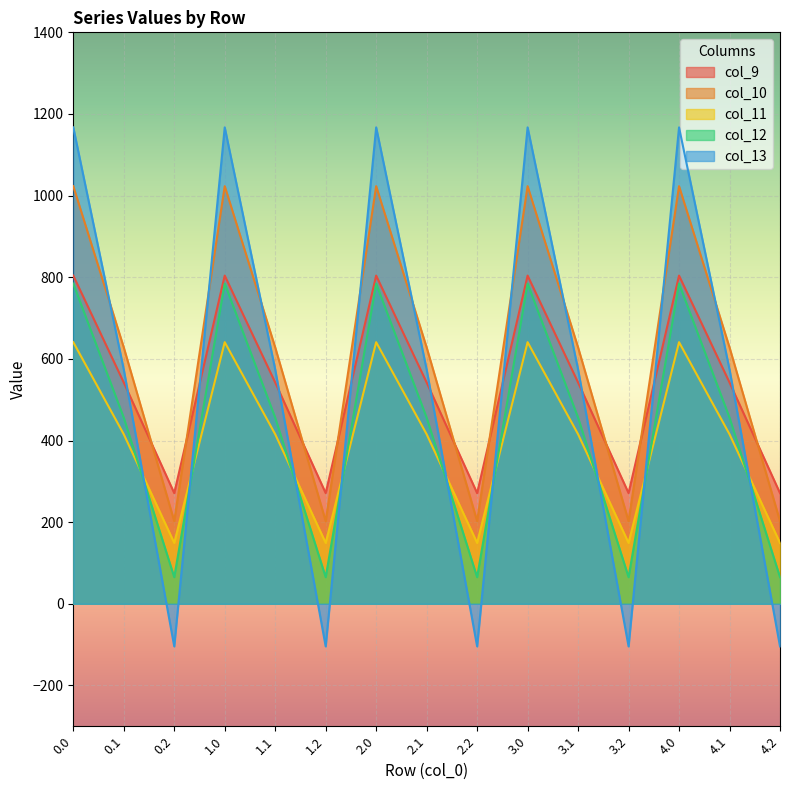

What is the lowest value of the col_11 series?

149.1